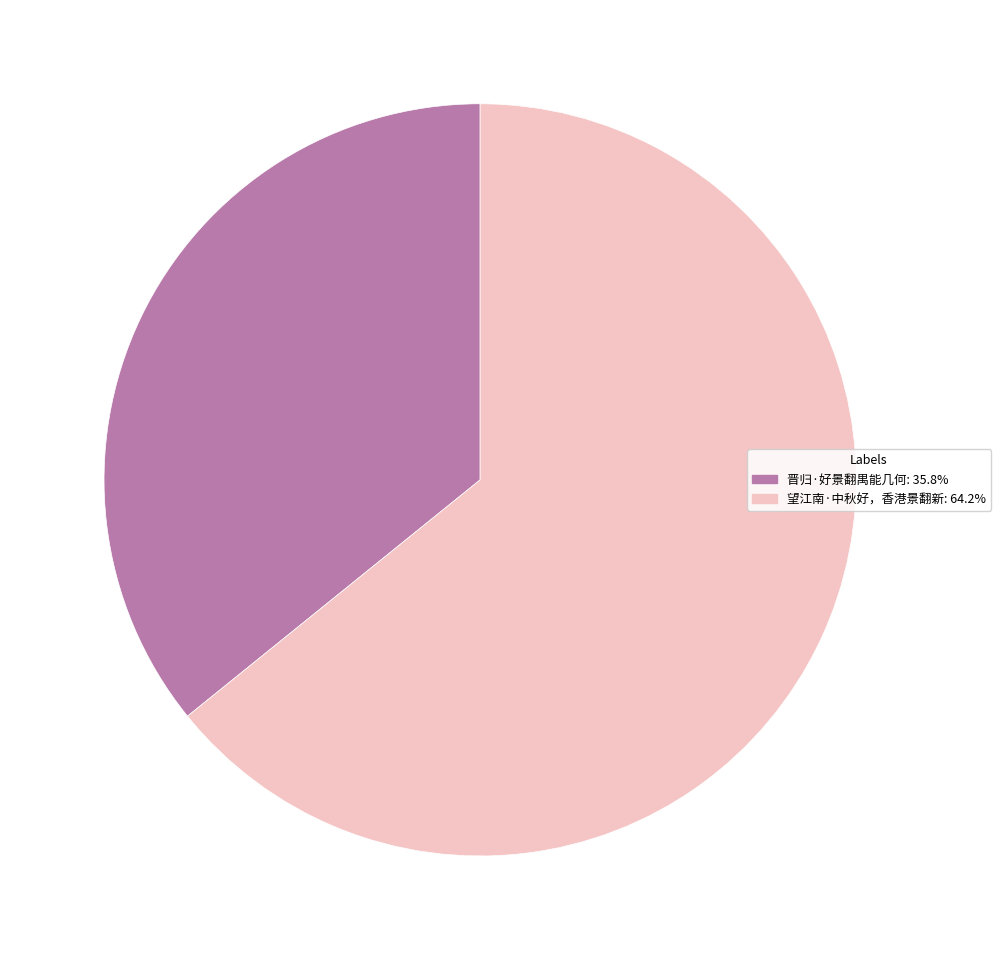

What is the ratio of the value at 晋归·好景翻禺能几何 to the value at 望江南·中秋好，香港景翻新?

0.6